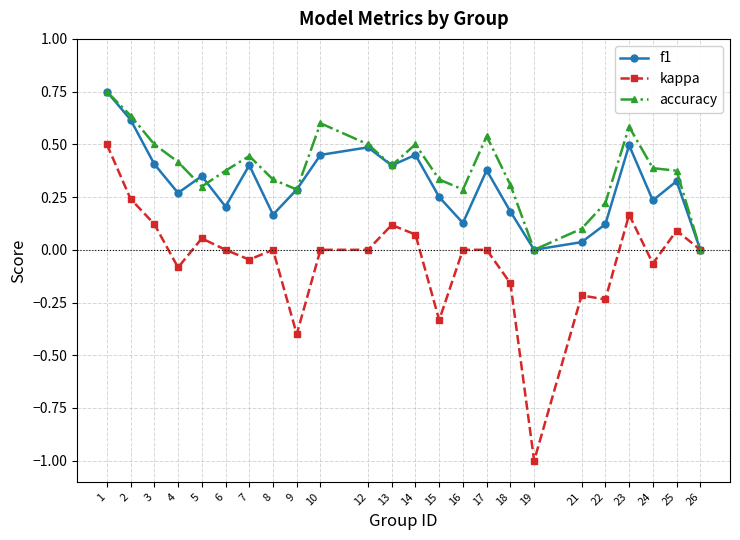

At which category does f1 reach its first local valley?

4